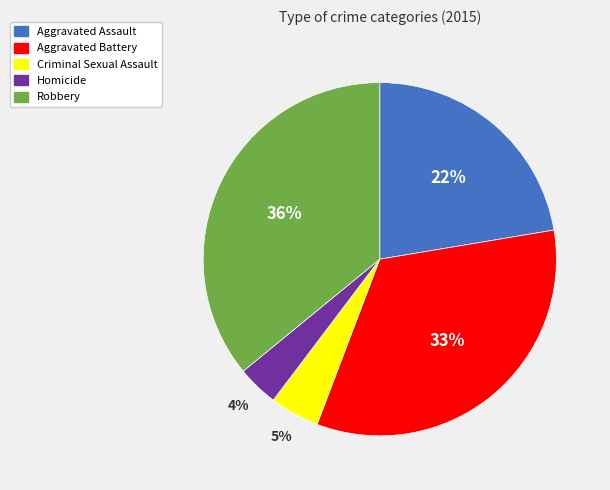

True or false: Robbery accounts for 45% of the total.

False